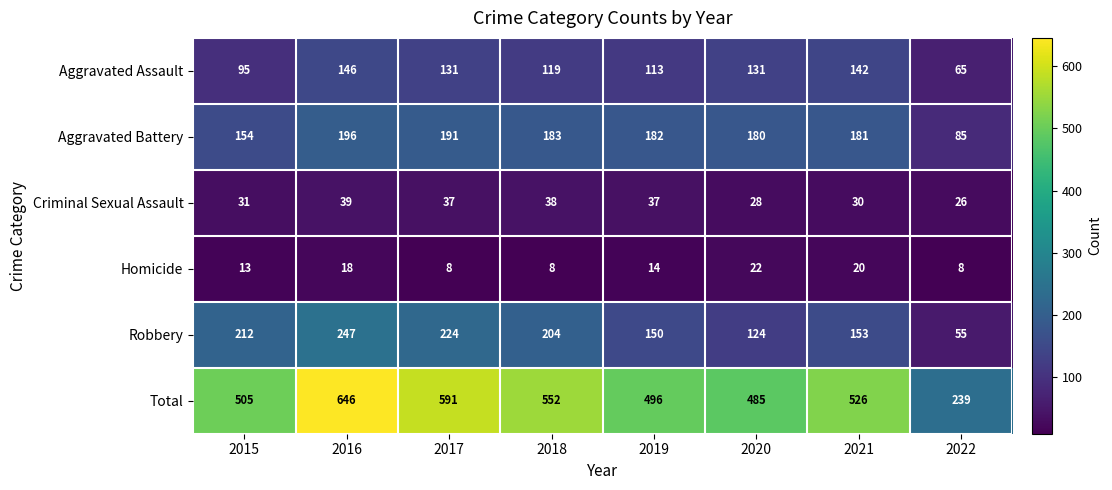

Rank the series at 2016 from lowest to highest value.

Homicide, Criminal Sexual Assault, Aggravated Assault, Aggravated Battery, Robbery, Total